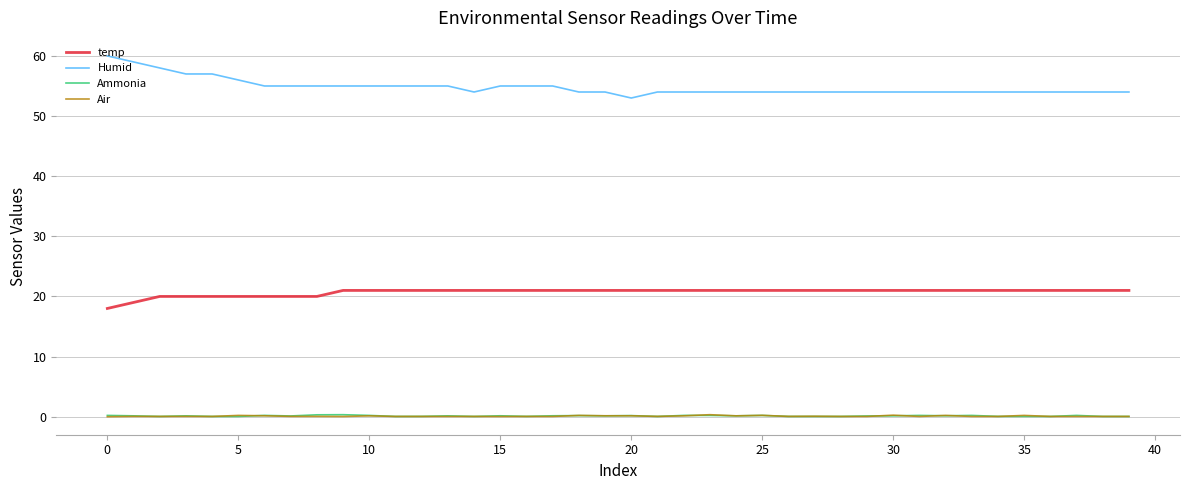

True or false: Humid and Air cross at least once.

False